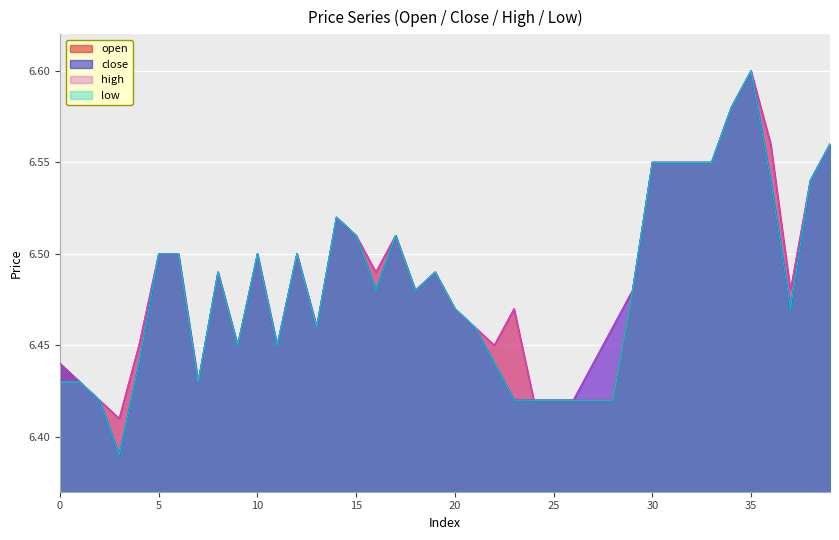

Is the value of open at 0 greater than the value of close at 5?

No